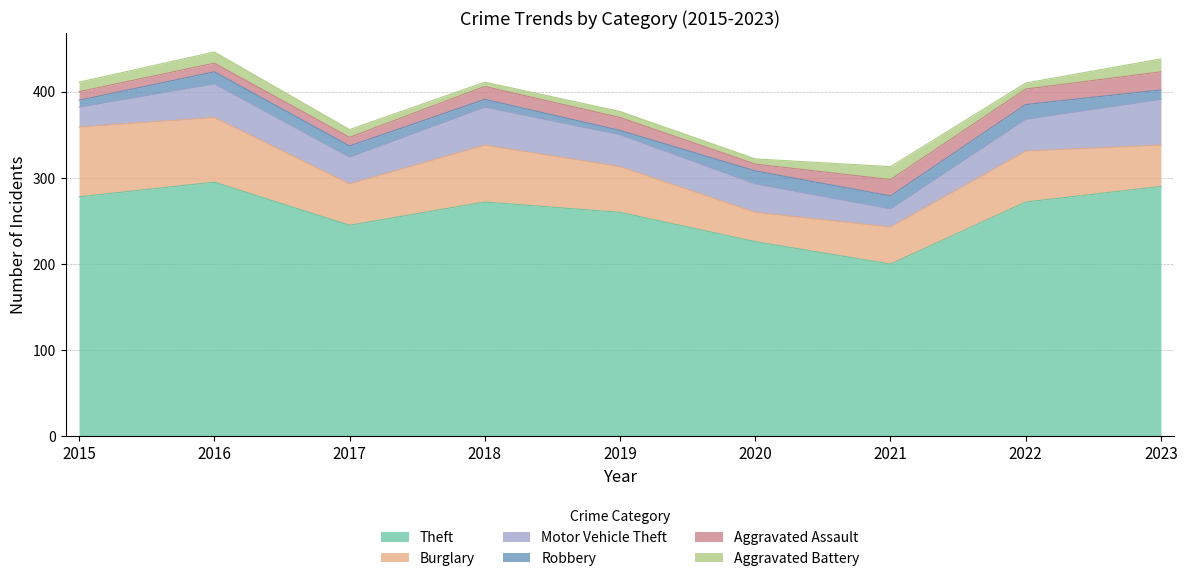

What is the value of the Theft point at the 8th from the left?

272